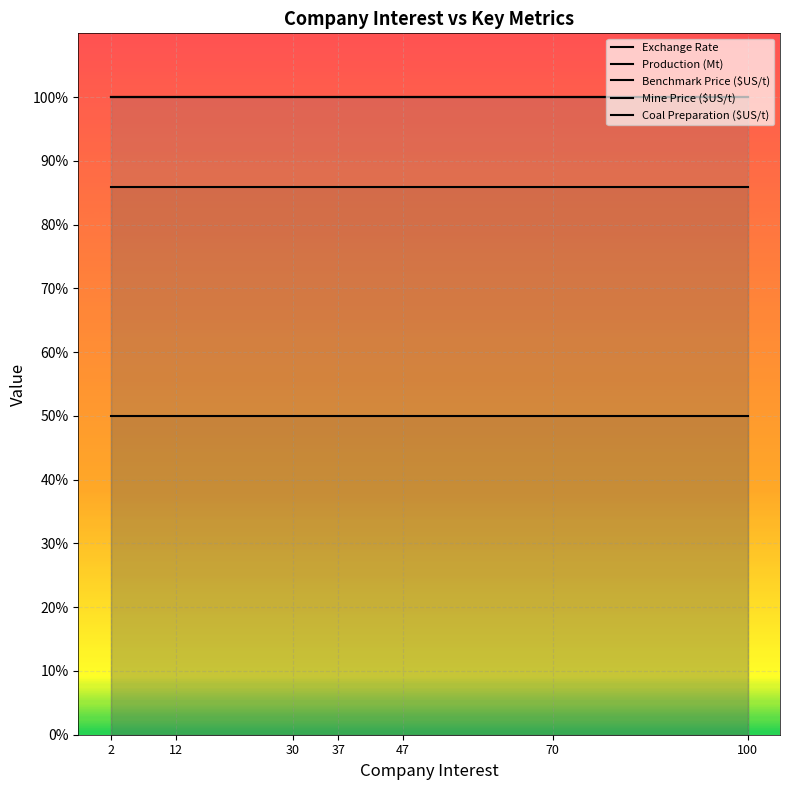

The value of Production (Mt) at 8 is 50.0. True or false?

True